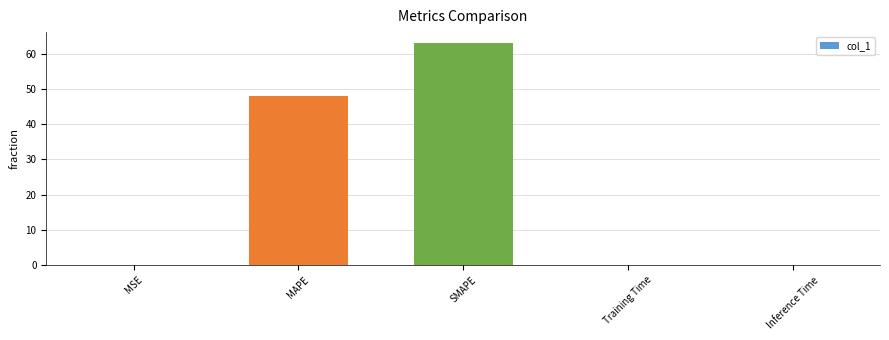

What is the average value?

22.2